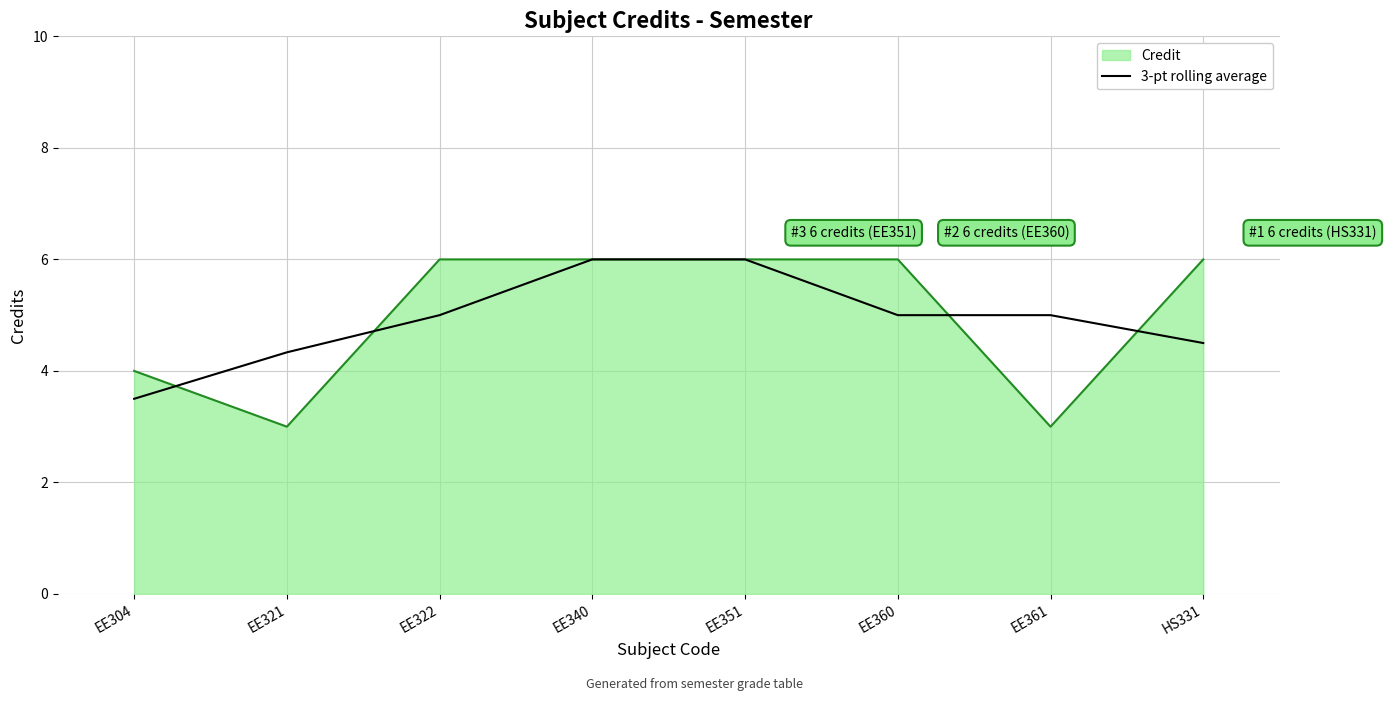

What is the label of the 4th point from the right?

EE351